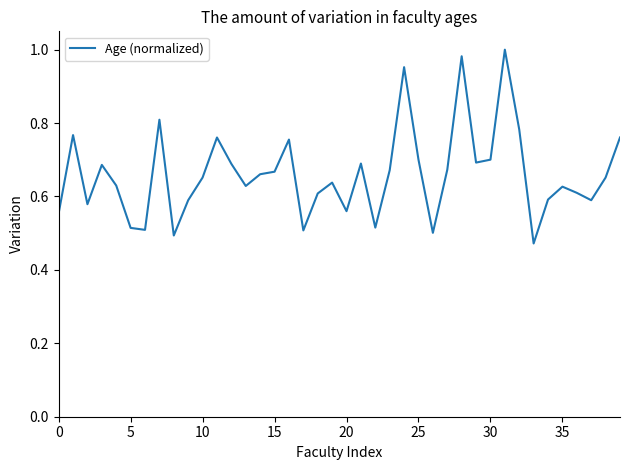

Reading left to right, what are all the values shown in this chart?

0.6	0.8	0.6	0.7	0.6	0.5	0.5	0.8	0.5	0.6	0.7	0.8	0.7	0.6	0.7	0.7	0.8	0.5	0.6	0.6	0.6	0.7	0.5	0.7	1.0	0.7	0.5	0.7	1.0	0.7	0.7	1.0	0.8	0.5	0.6	0.6	0.6	0.6	0.7	0.8